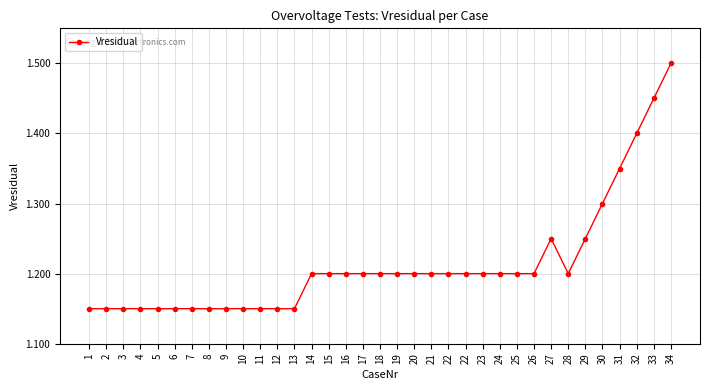

What is the greatest value displayed?

1.5